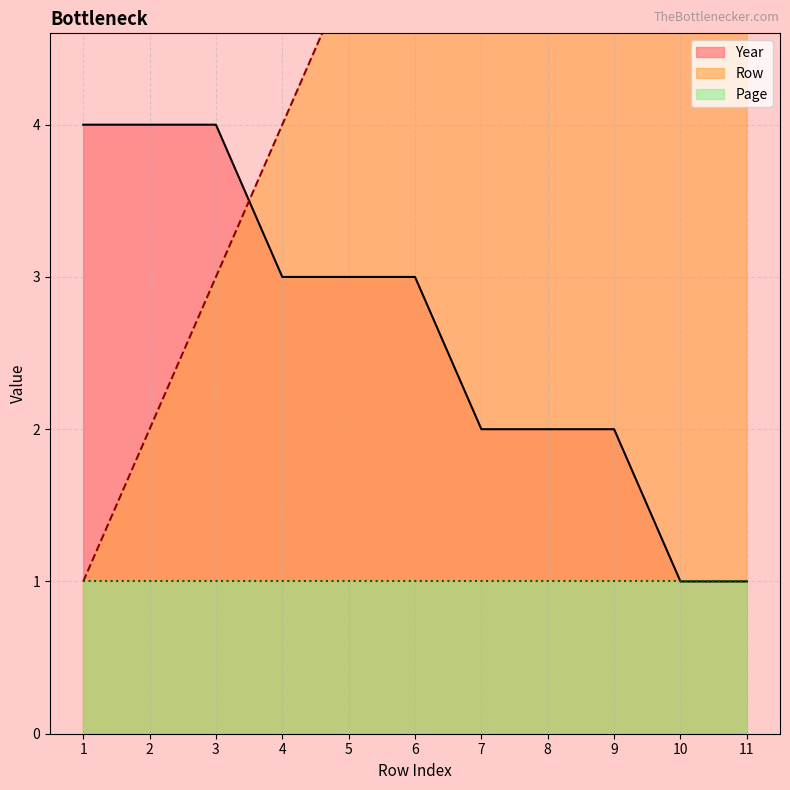

At which category is the sum across all series the highest?

11